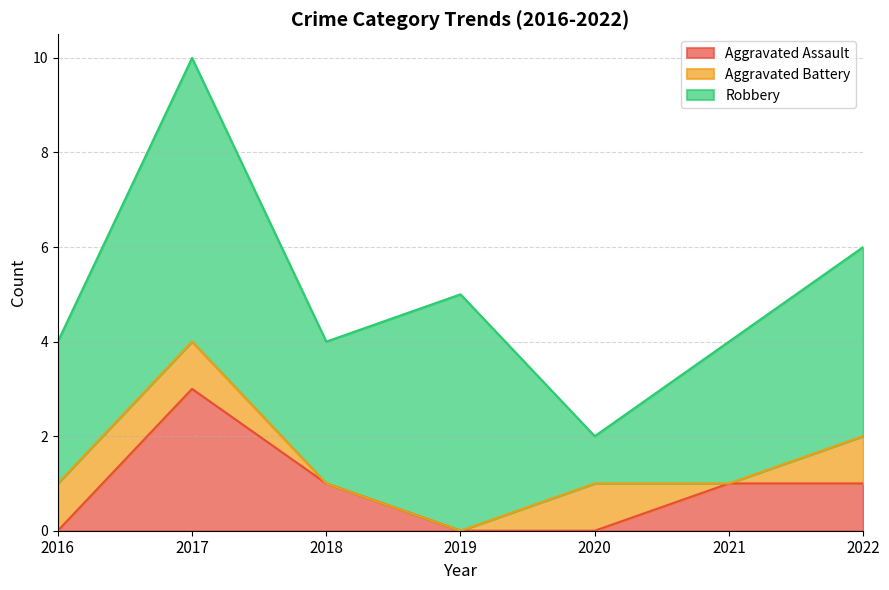

At which category is the sum across all series the highest?

2017